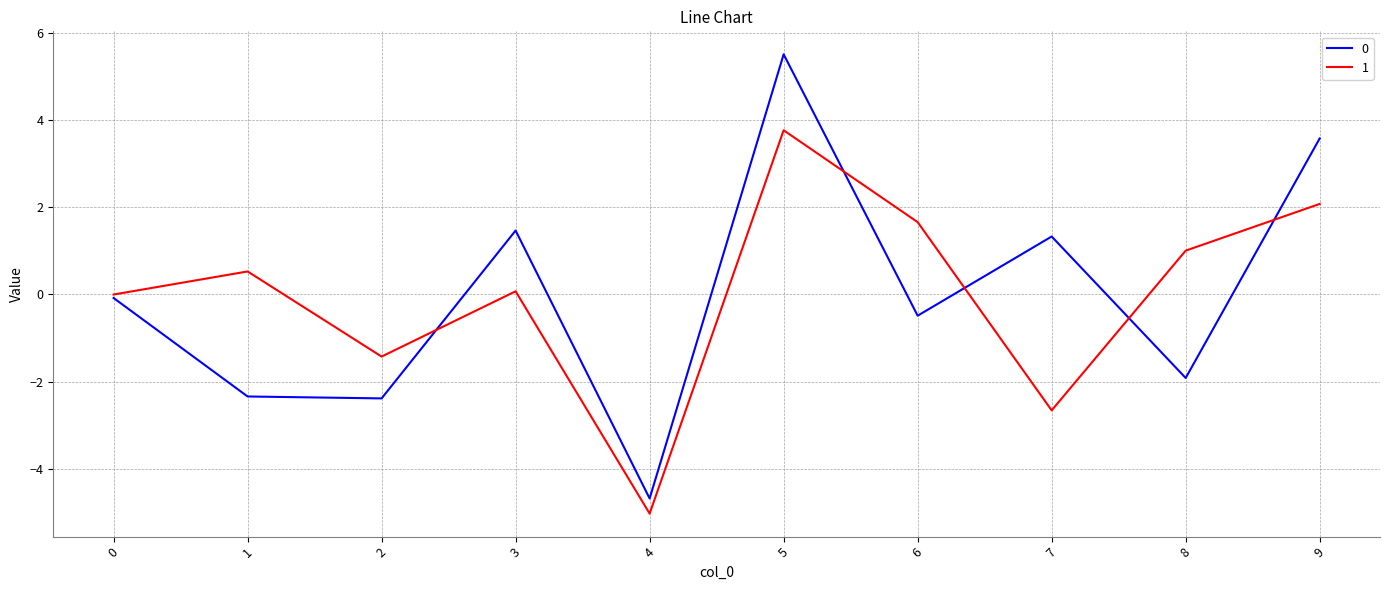

The 0 series shows -3.1 at 8. True or false?

False